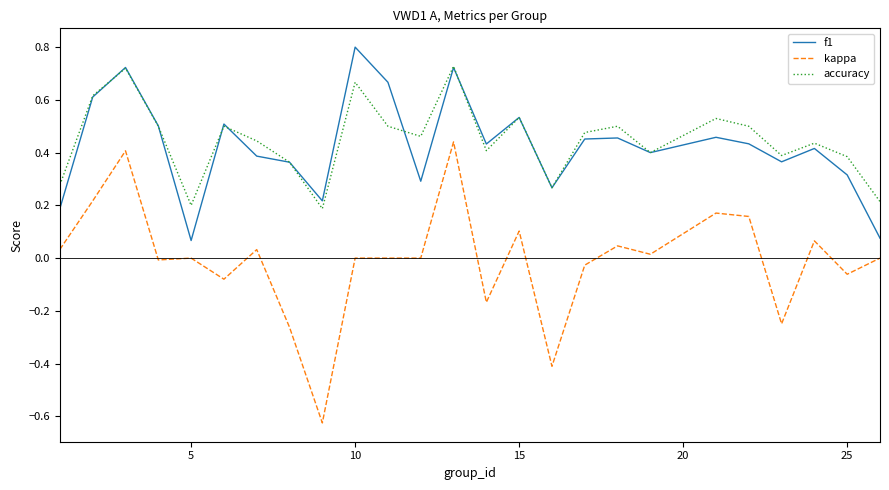

Which series has the largest range (max minus min)?

kappa